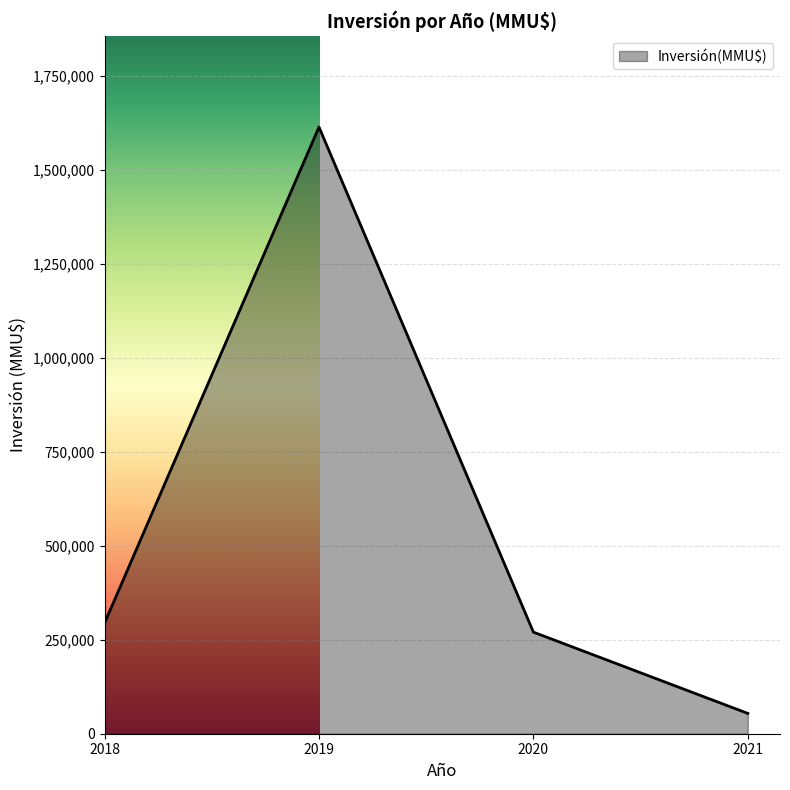

What is the average value?

557975